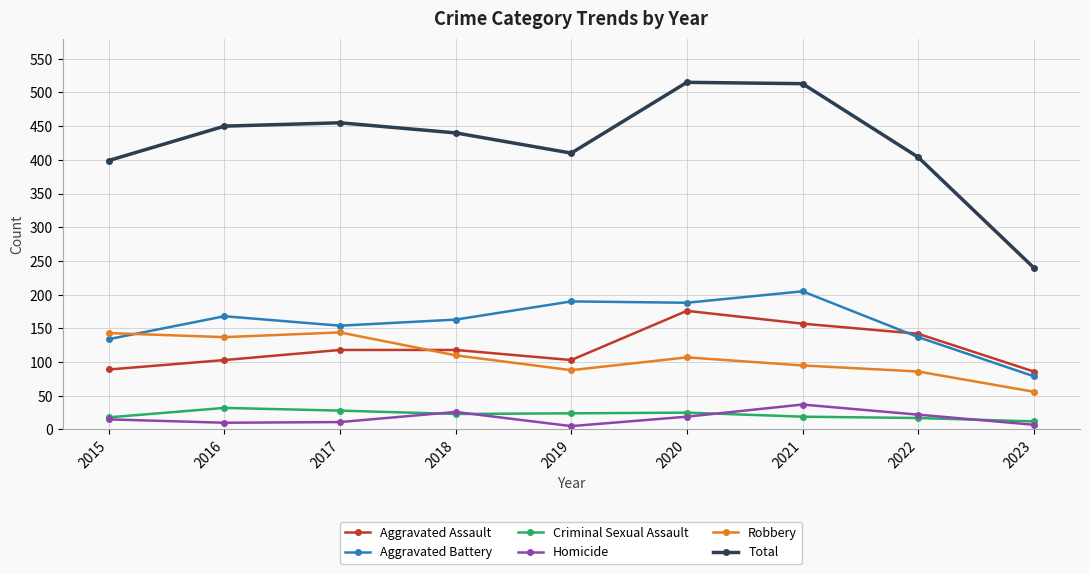

What is the difference between the highest and lowest values at 2023?

233